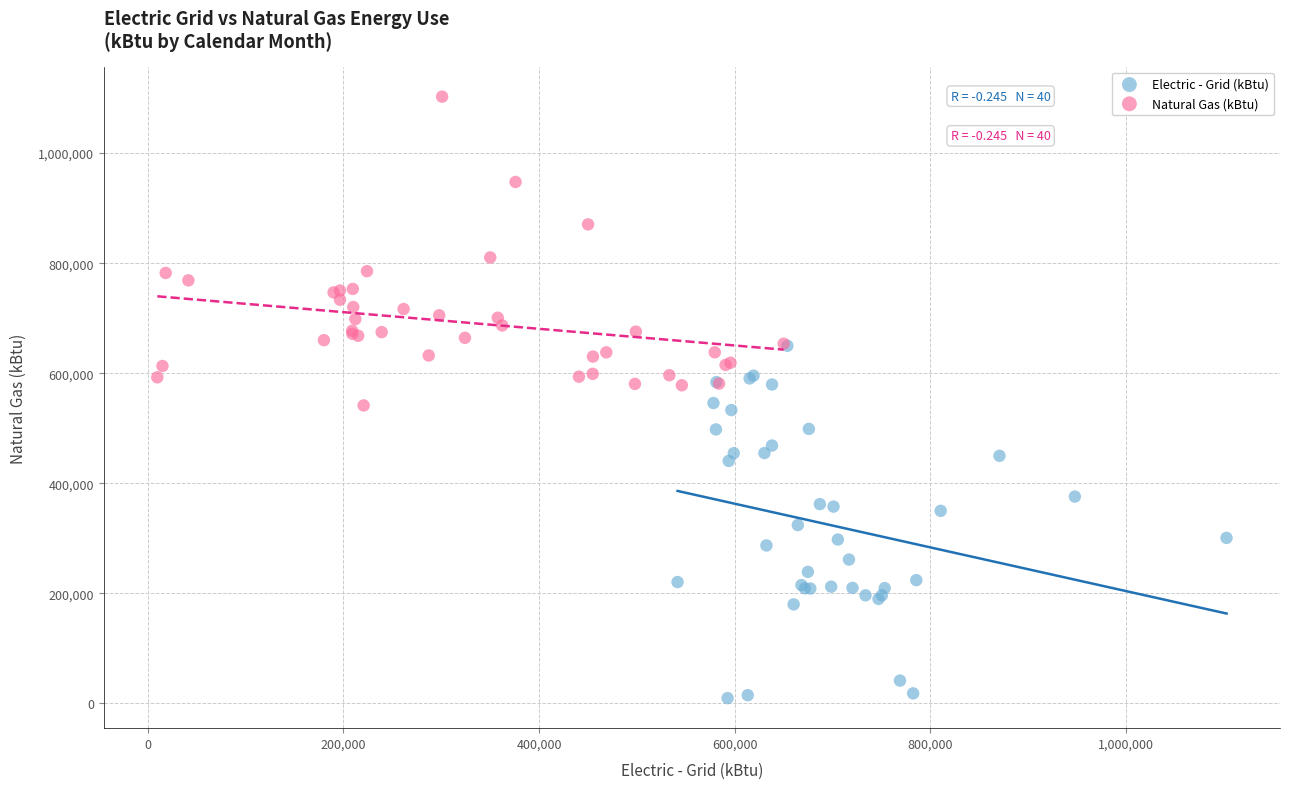

Which series reaches the minimum Y coordinate?

Electric - Grid (kBtu)